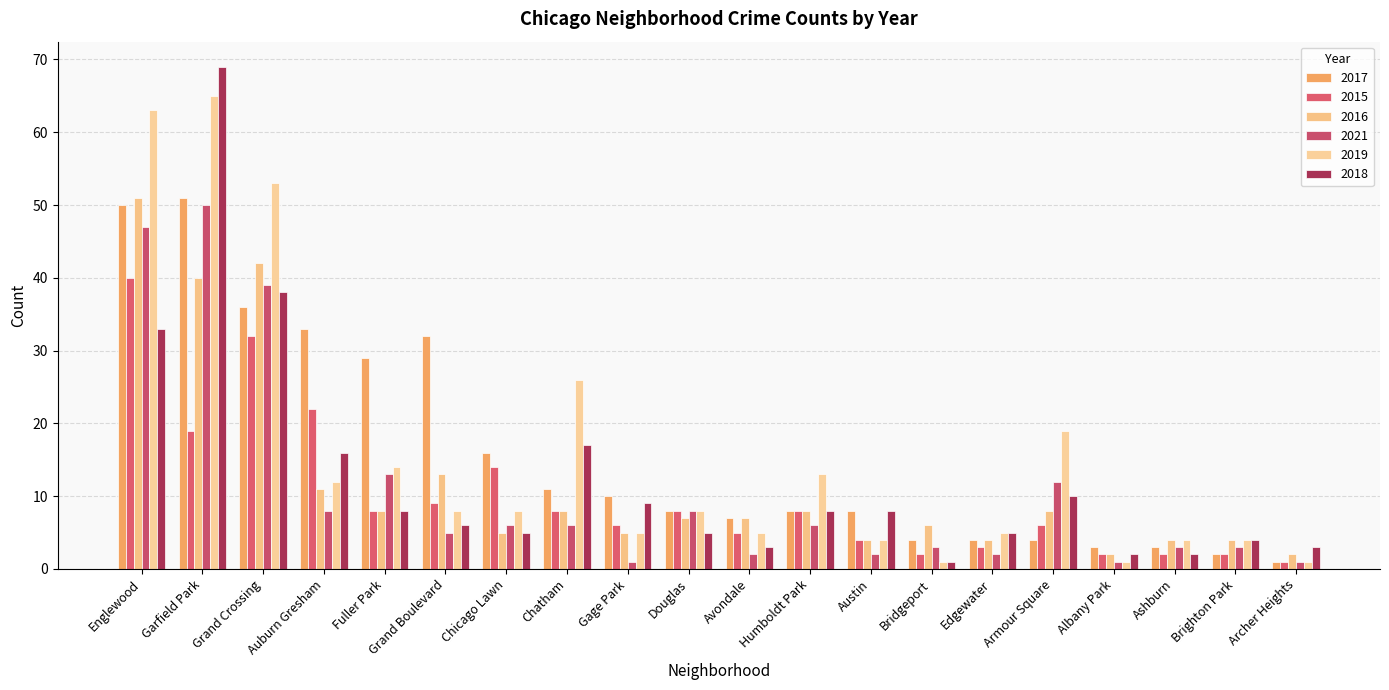

What is the label of the 8th bar from the right?

Austin